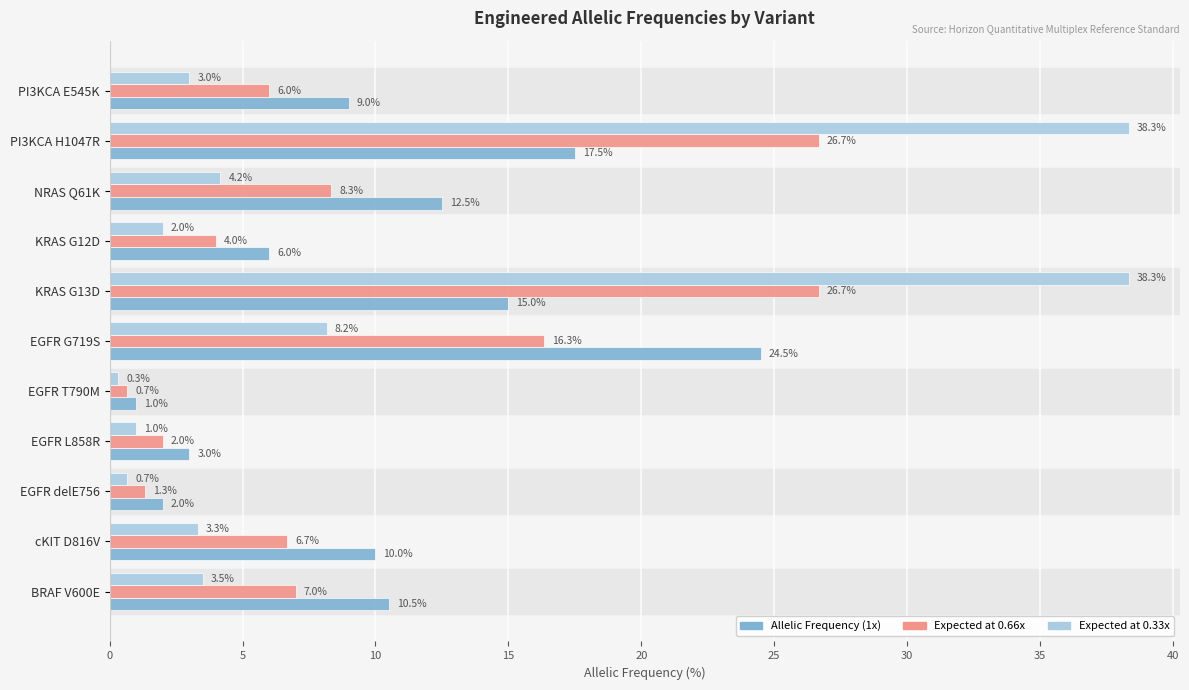

The value of Allelic Frequency (1x) at PI3KCA H1047R is 17.5. True or false?

True